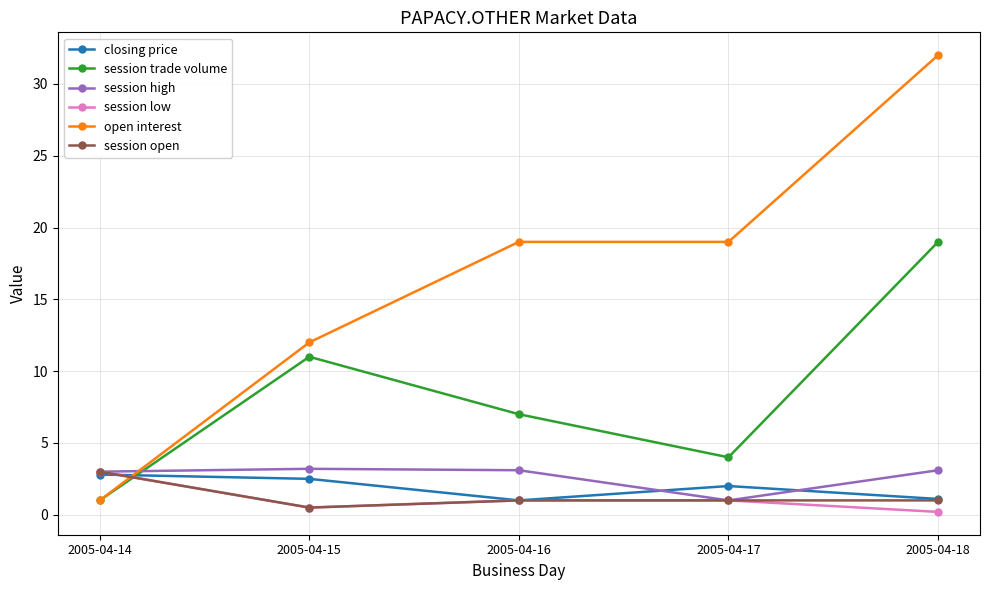

Does the chart display data point markers on the line(s)?

Yes